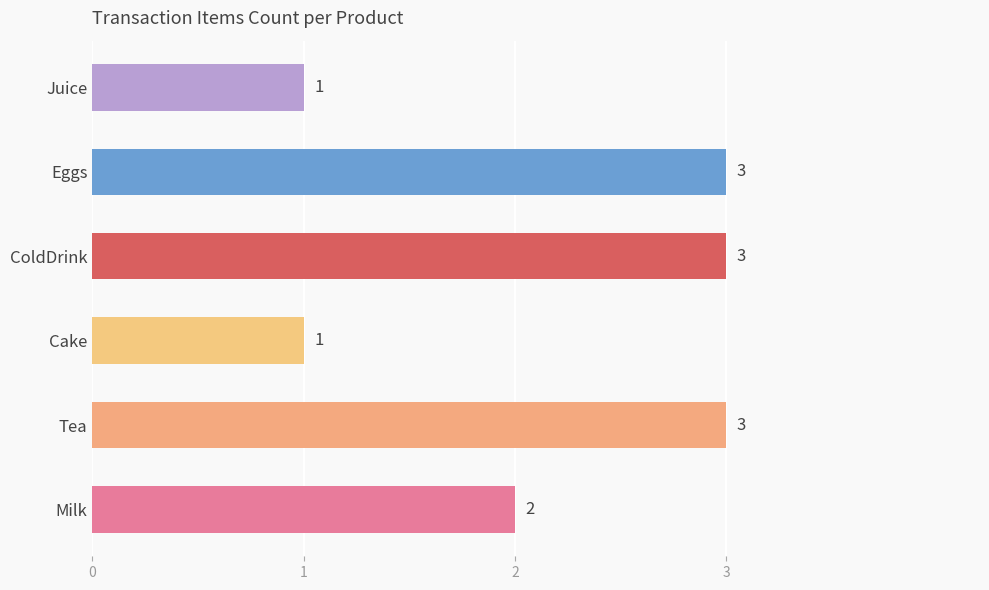

Reading bottom to top, what are all the values shown in this chart?

2	3	1	3	3	1